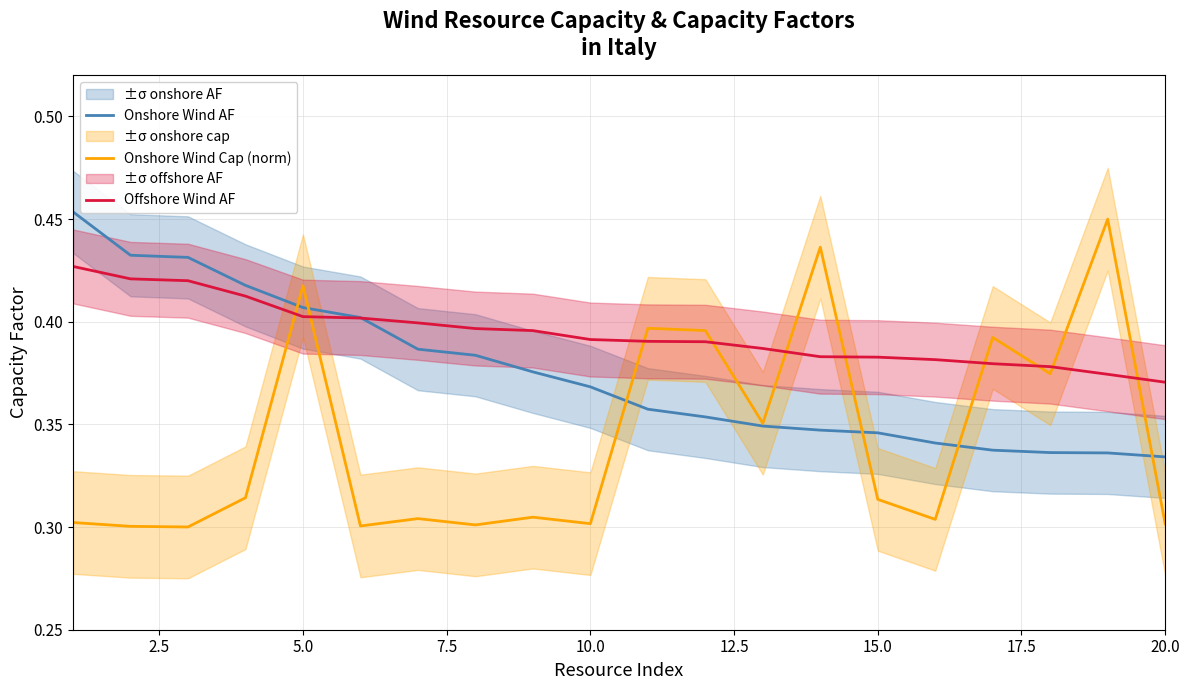

How many interior local peaks does the Onshore Wind Cap (norm) series have?

7